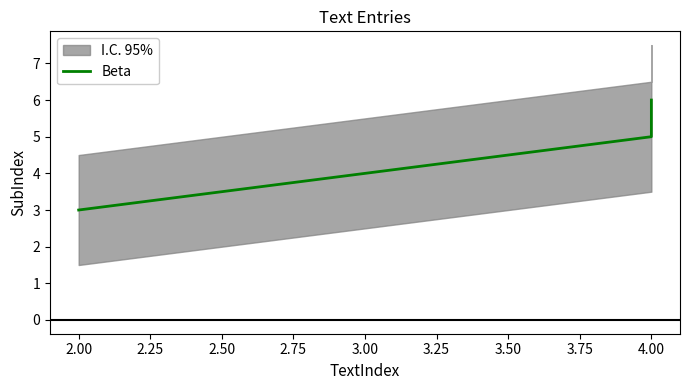

What is the sum of all values?

14